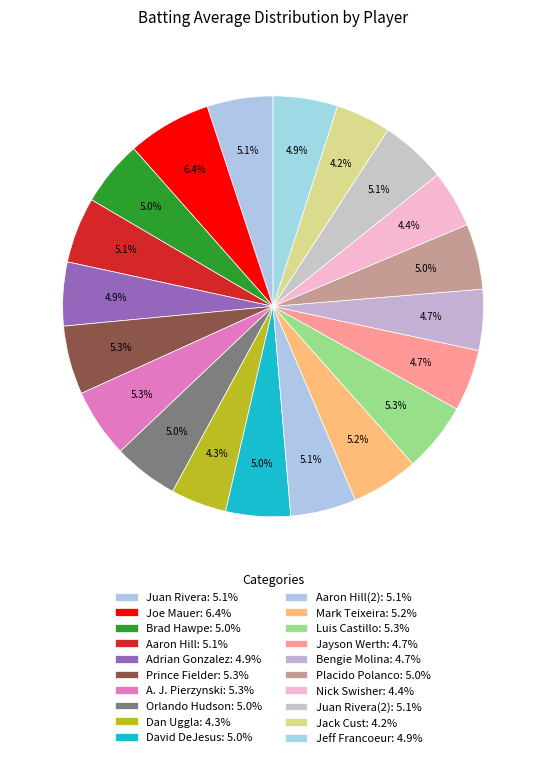

Count the number of slices in the pie.

20